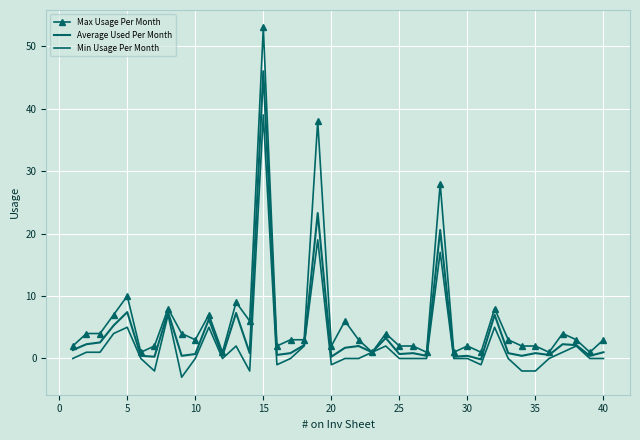

What is the difference between the maximum and minimum values in the Average Used Per Month series?

46.1